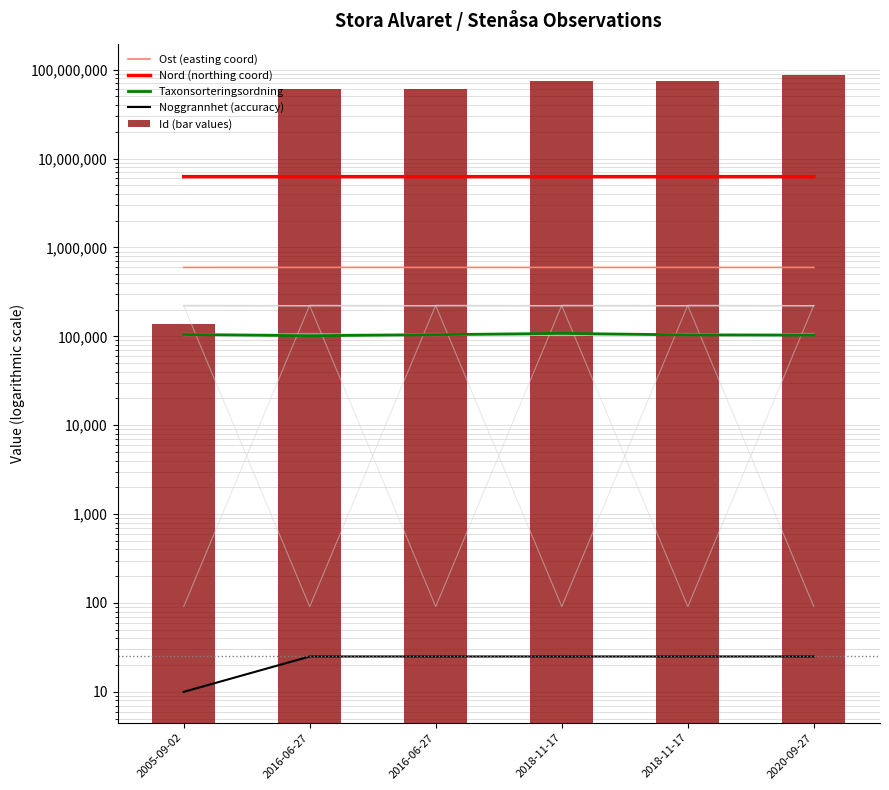

Which series changed the most between 2016-06-27 and 2020-09-27?

Id (bar values)